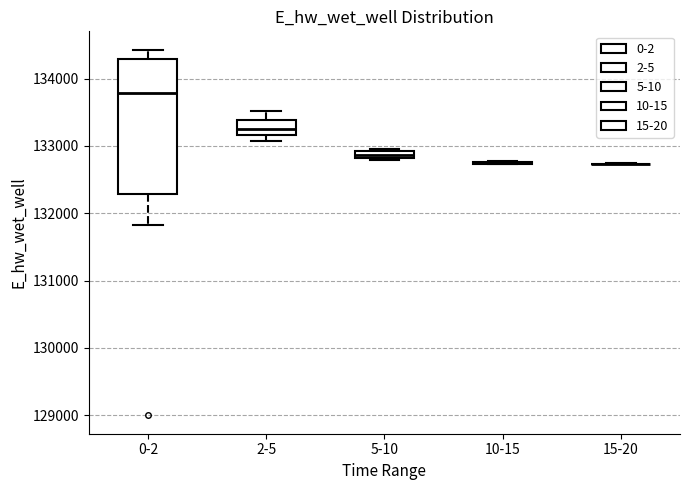

Which box is the tallest, from its lower edge to its upper edge?

0-2